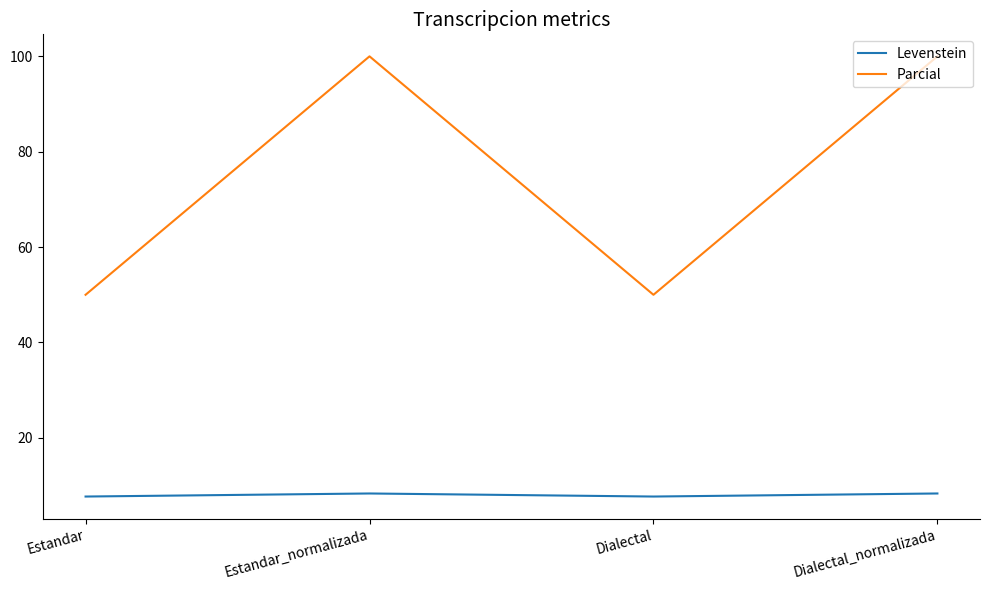

What is the maximum value shown in the chart?

100.0